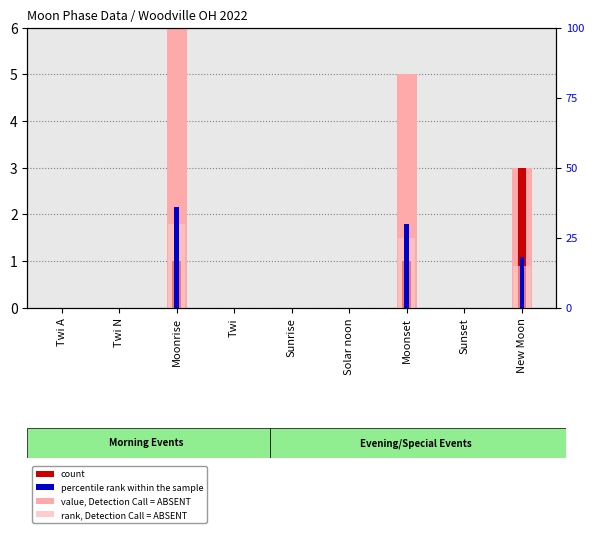

At how many categories does at least one series exceed 0?

3